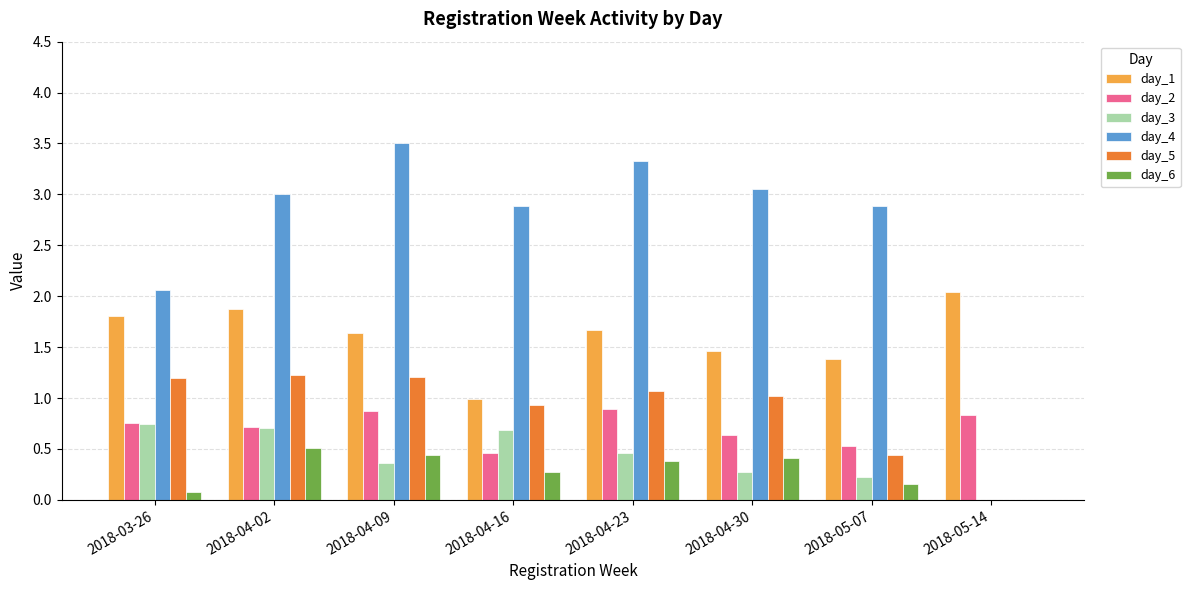

At which label is day_6 closest to 0?

2018-05-14